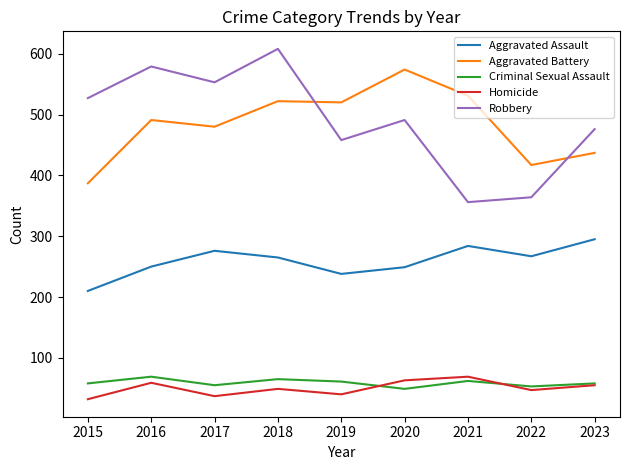

What is the minimum value shown in the chart?

32